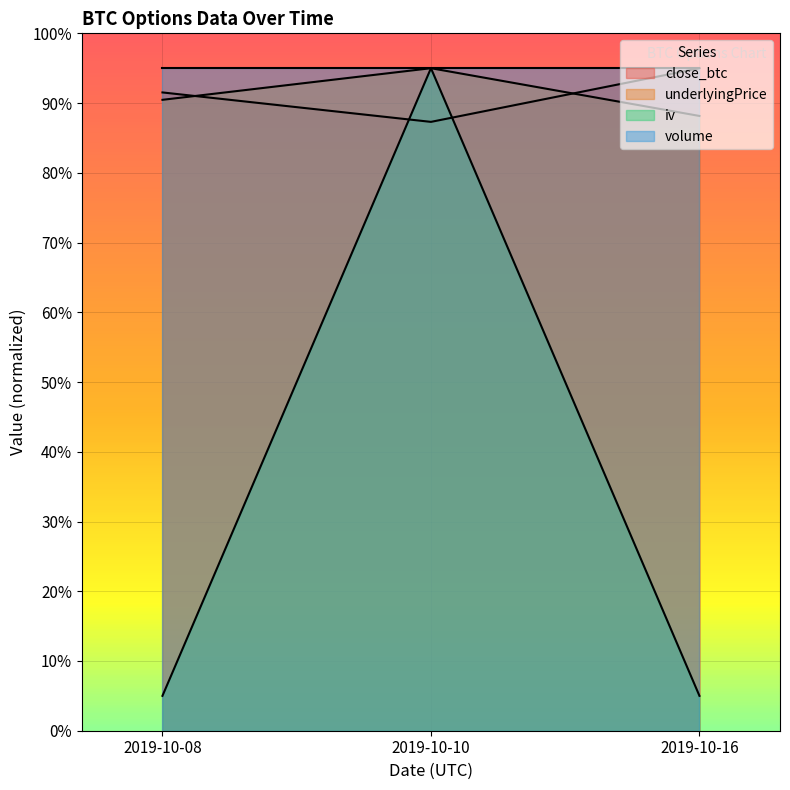

What is the total value across all series at 2019-10-16?

283.2